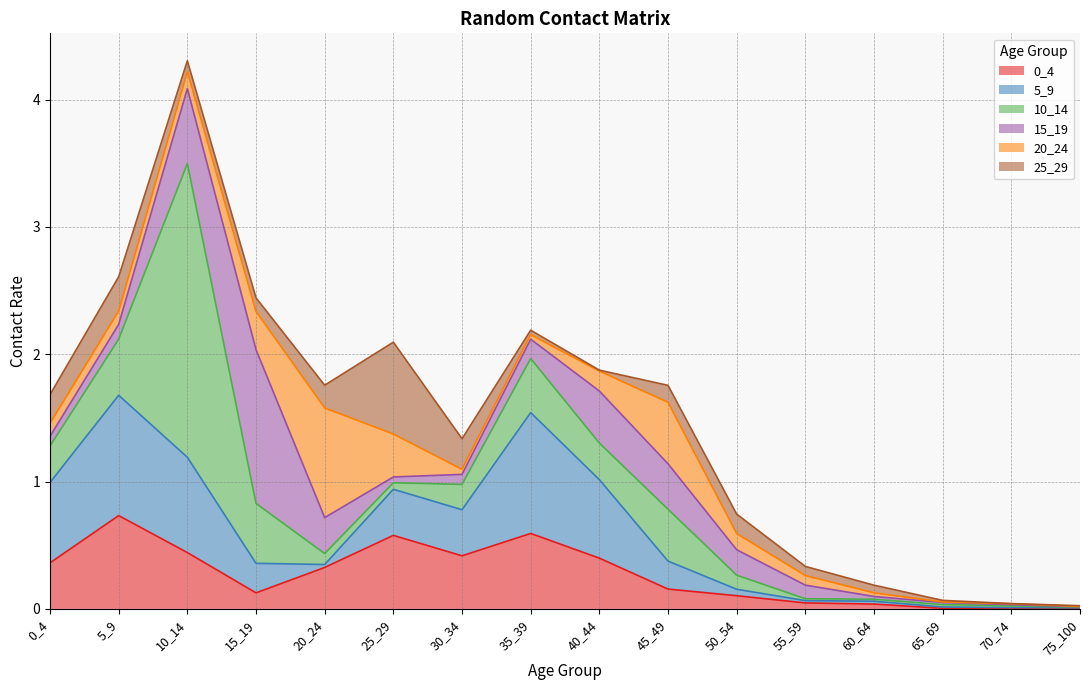

Does the chart display data point markers on the line(s)?

No